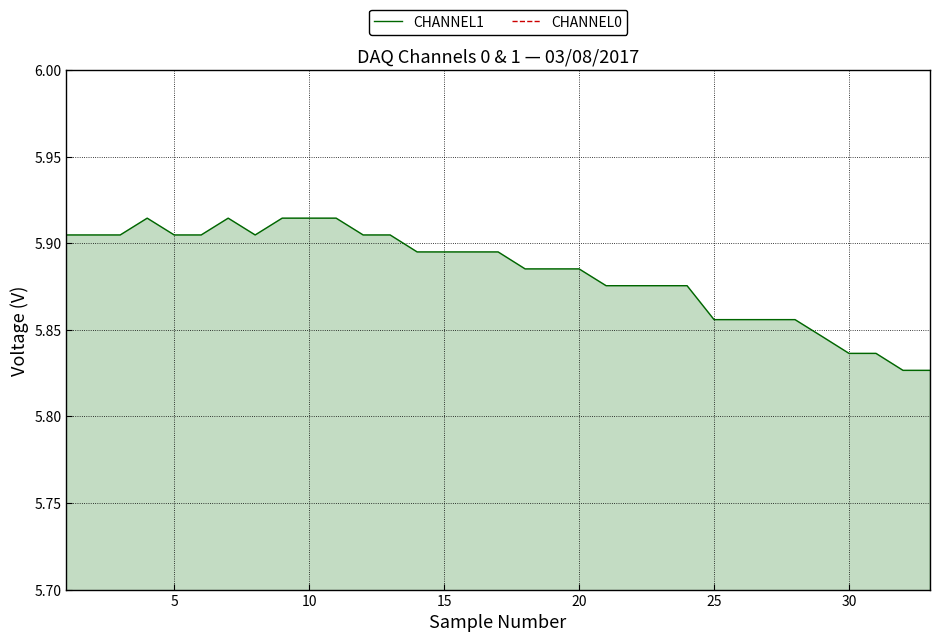

Rank the series by their maximum value, from lowest to highest.

CHANNEL0, CHANNEL1